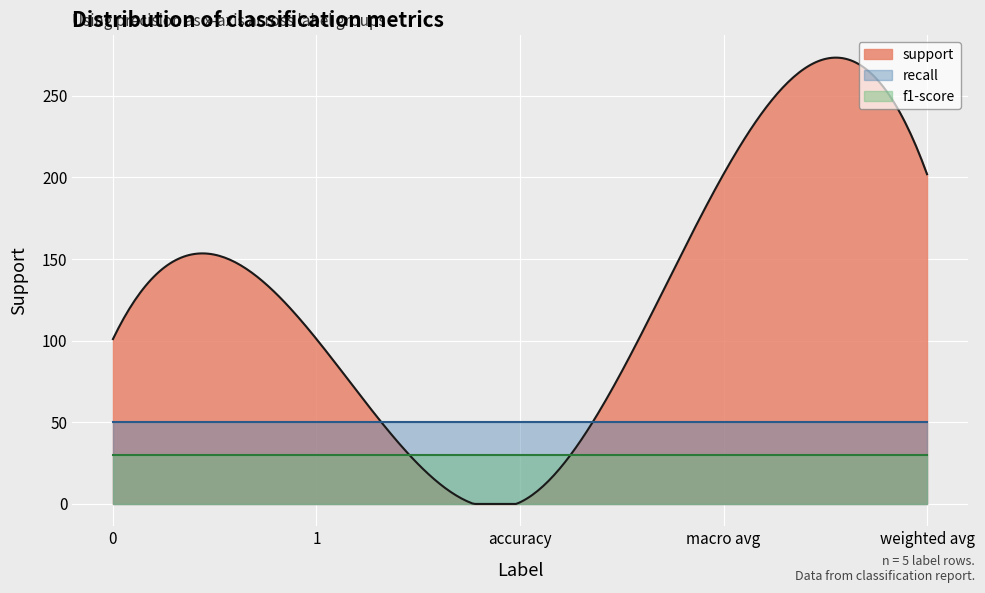

Where does the support series first go above 101?

macro avg